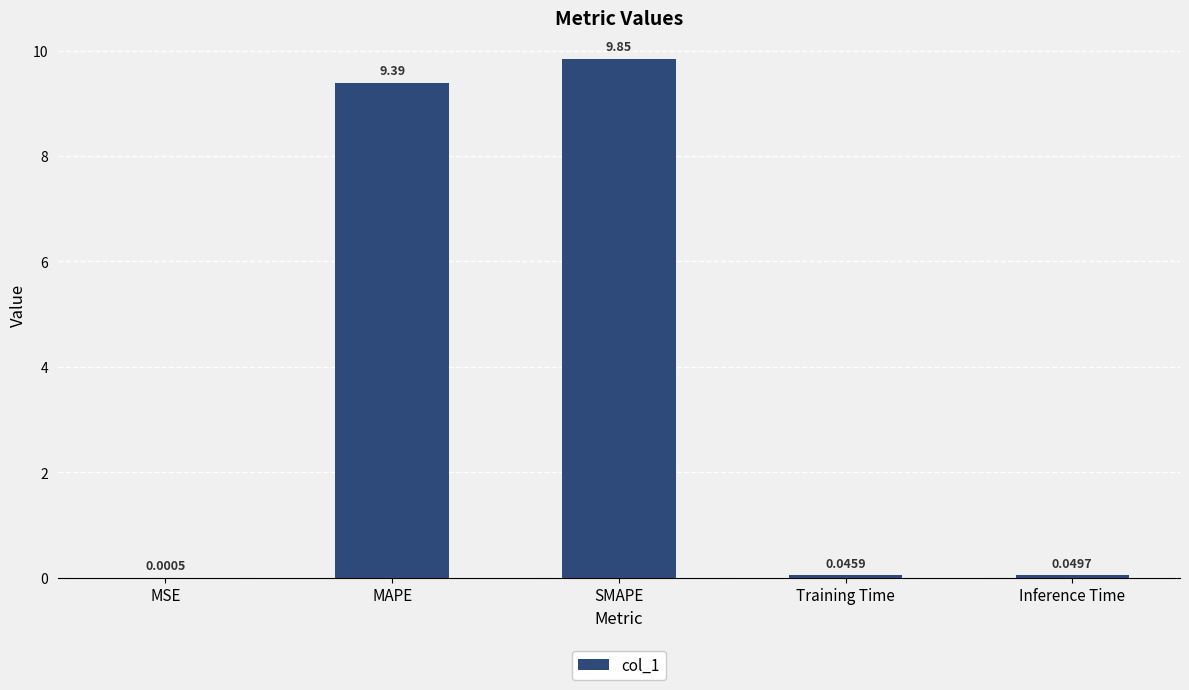

What is the ratio of the value at MAPE to the value at SMAPE?

1.0